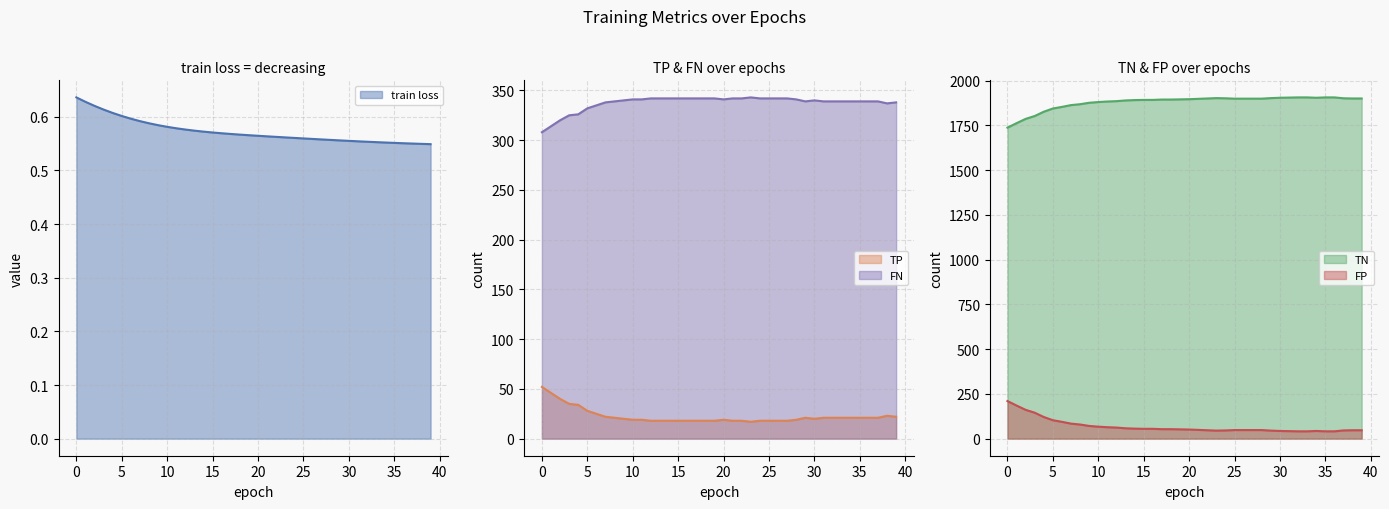

Does the chart have visible grid lines?

Yes